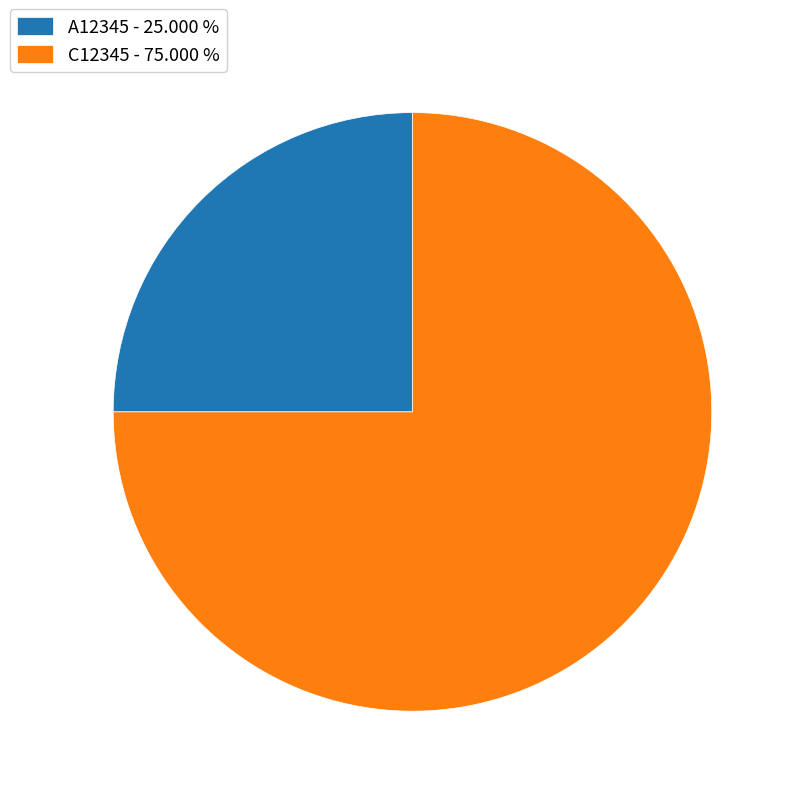

Is the sum of C12345 and A12345 greater than half?

Yes